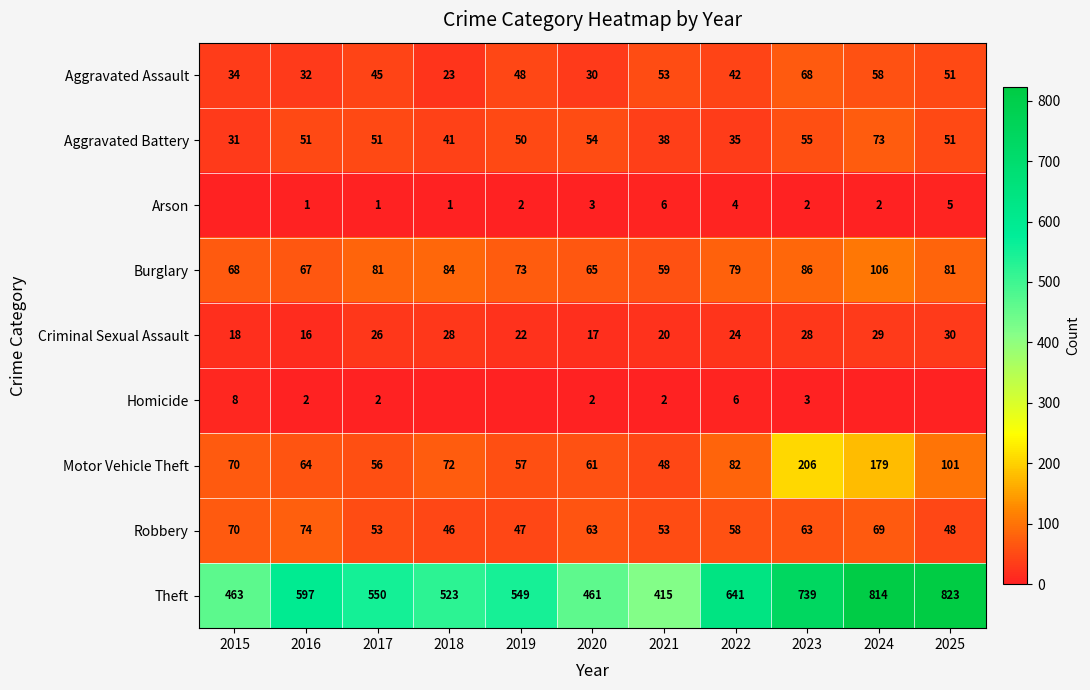

Which category has the highest value in the Burglary series?

2024